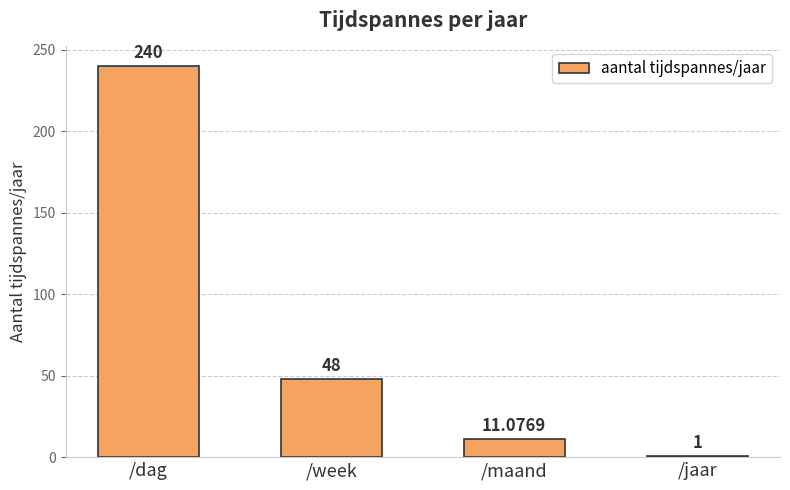

True or false: the data shows 11.1 at /maand.

True